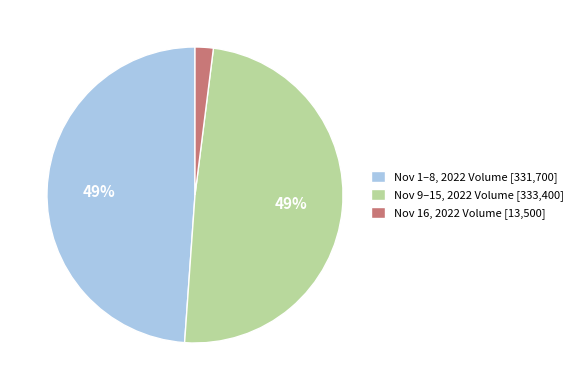

What percentage is the Nov 1–8, 2022 Volume [331,700] slice, to the nearest percent?

49%